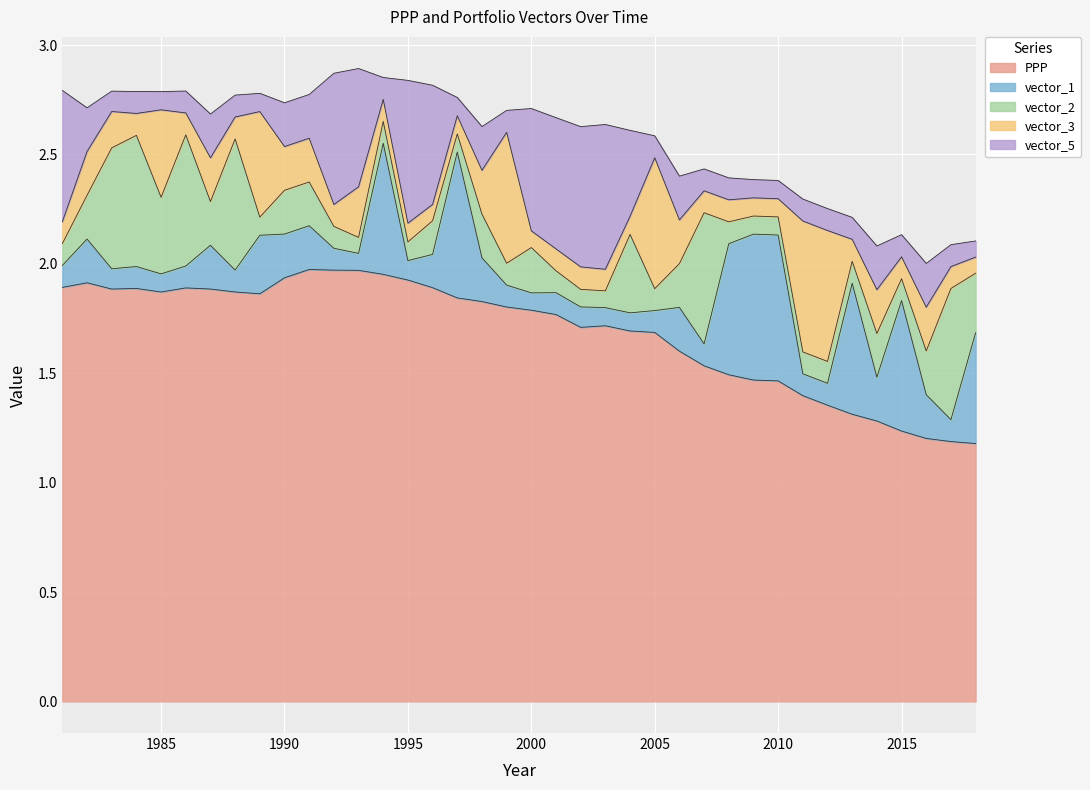

Which series has the largest total across all categories?

PPP